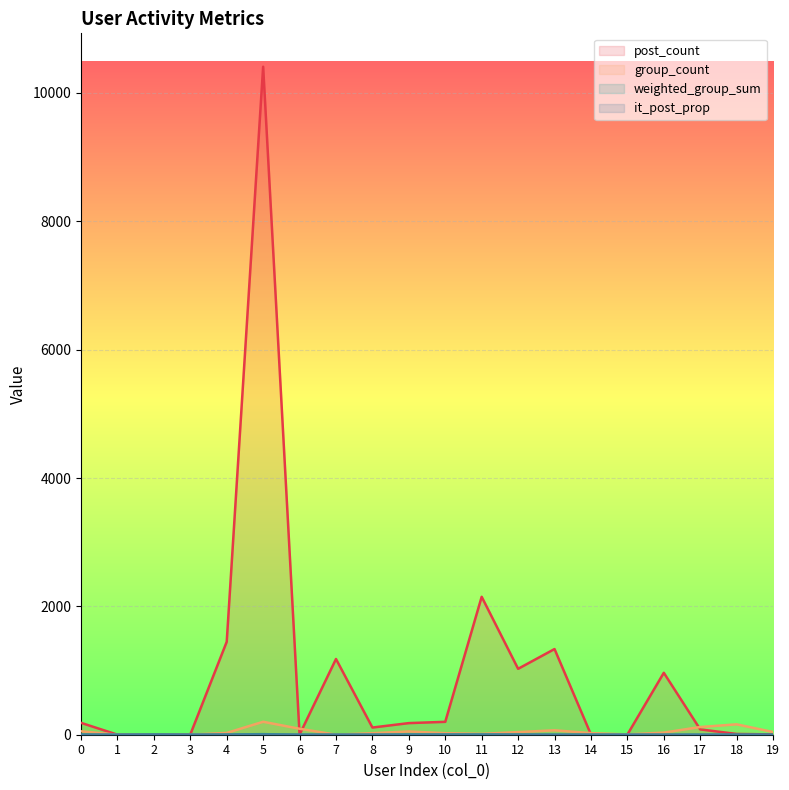

How many times do post_count and weighted_group_sum cross each other?

2